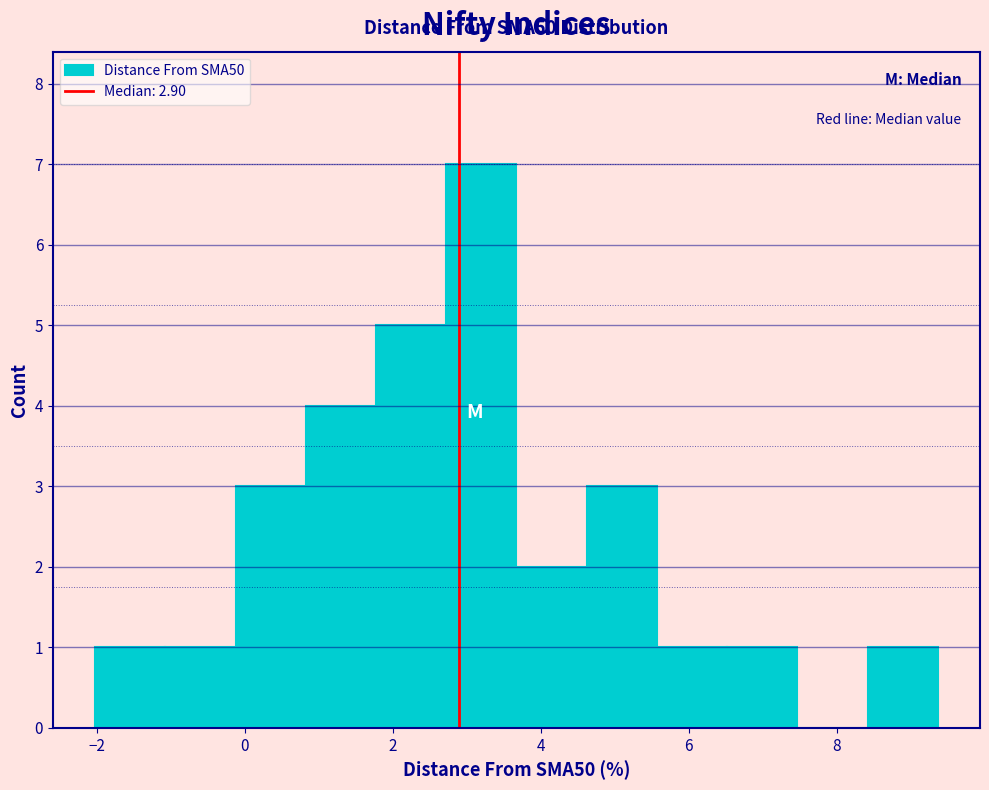

Which range on the x-axis has the tallest bar?

2.8 to 3.6